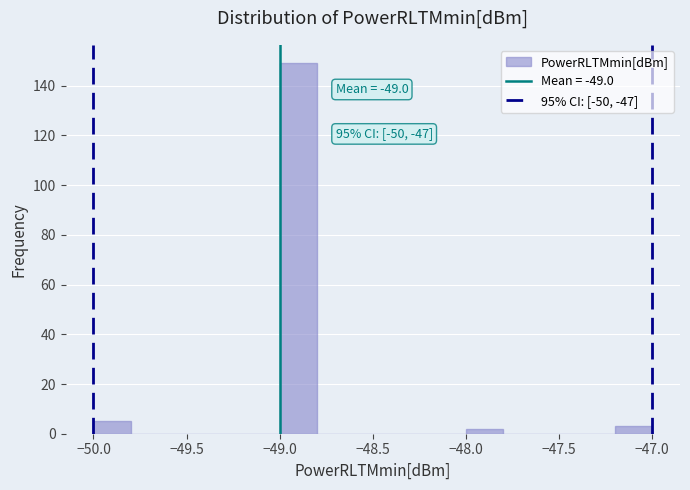

Over which range of the x-axis is the bar tallest?

-49.0 to -48.8